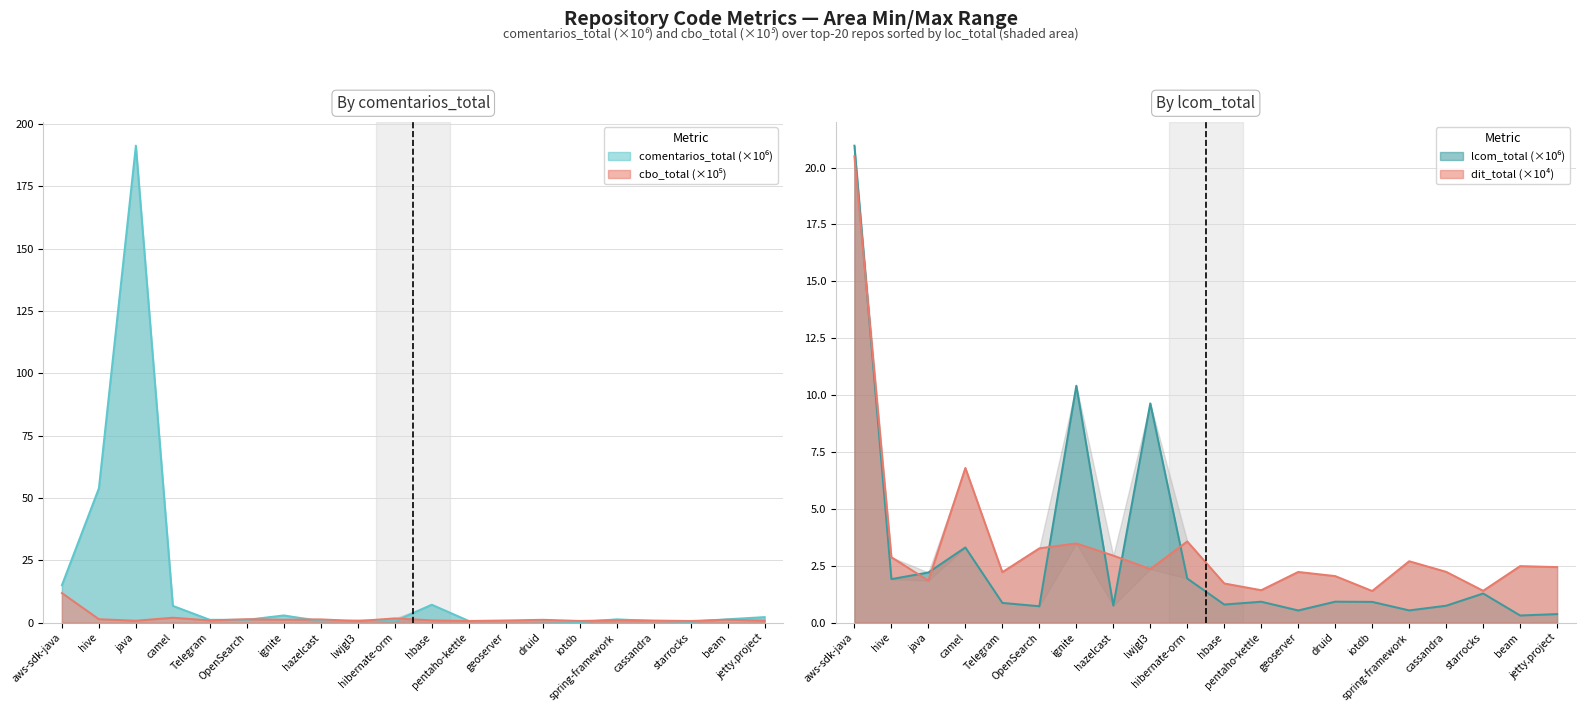

What position from the right is jetty.project?

1